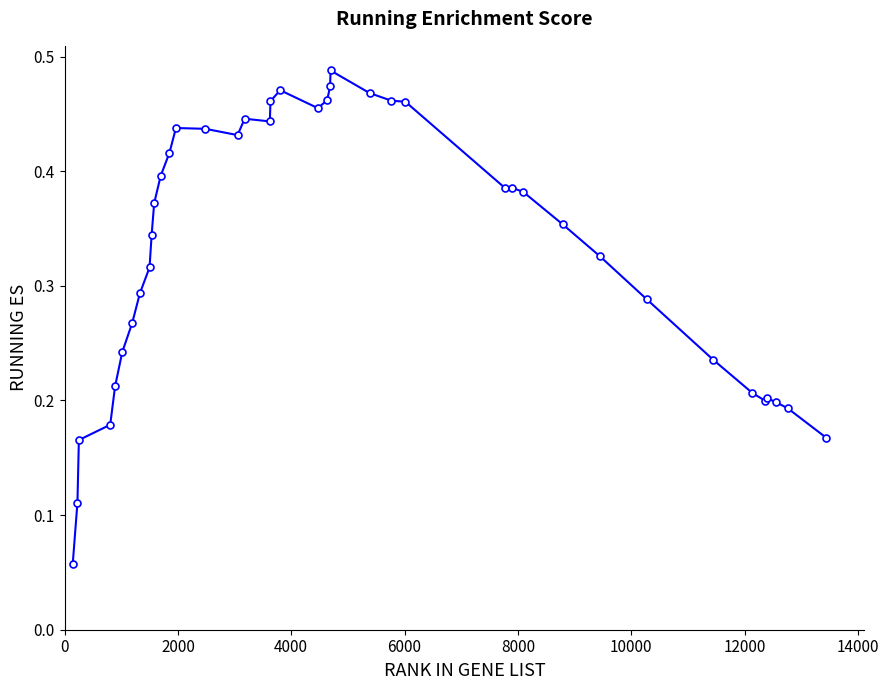

What is the sum of all values?

13.3